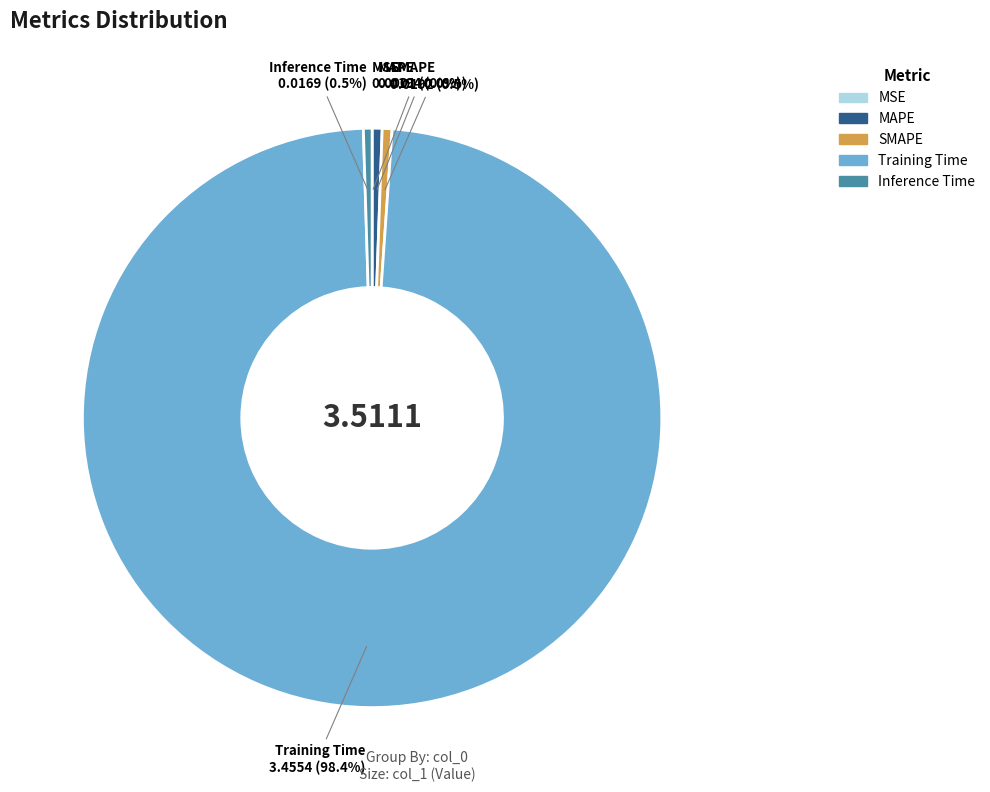

Which slice is the largest?

Training Time